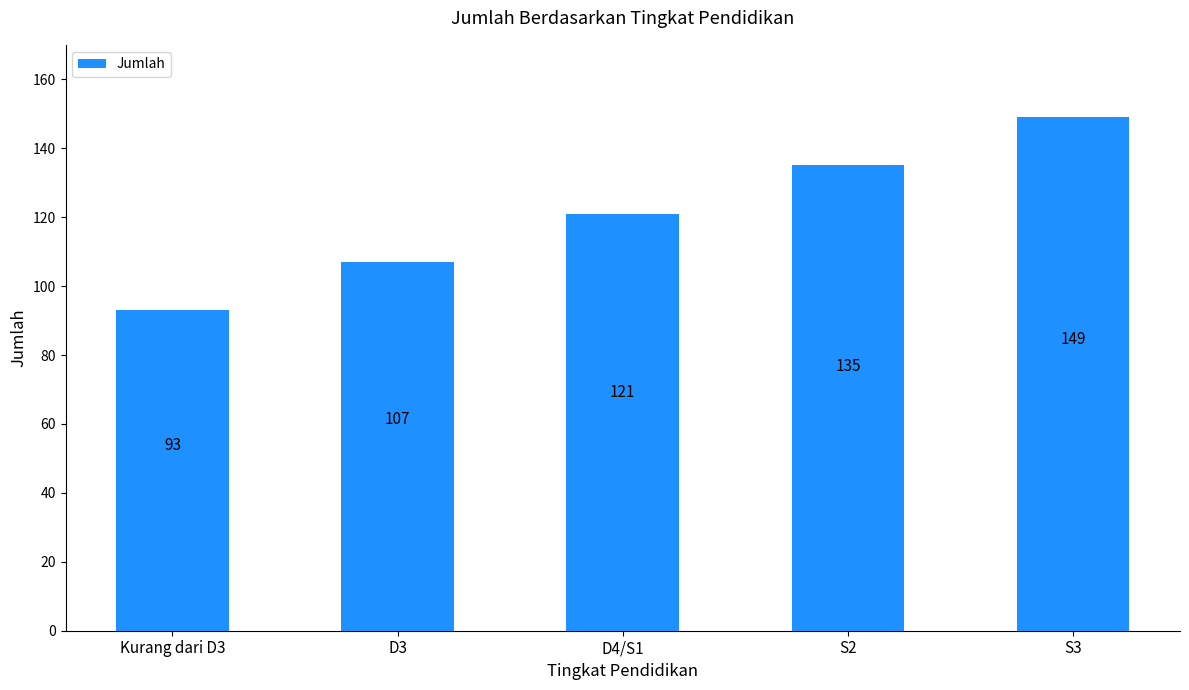

How many data points are less than 121?

2